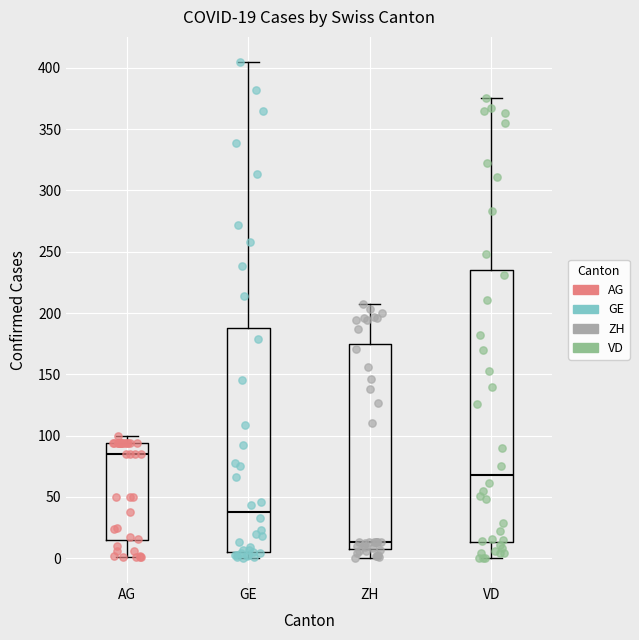

Which box's median line is the lowest?

ZH